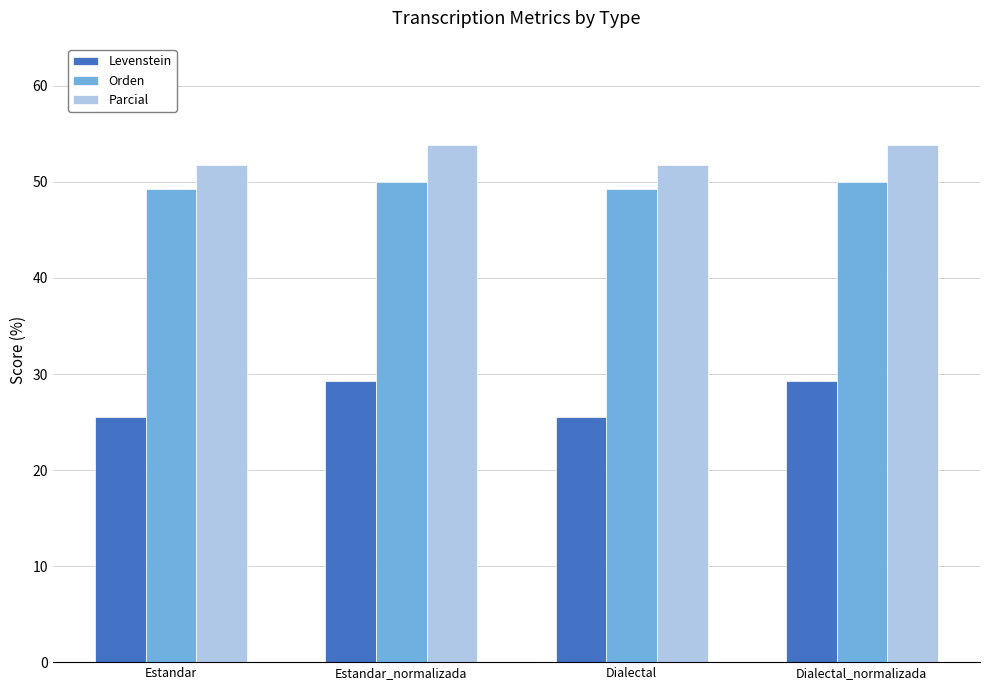

How many groups of bars are there?

4